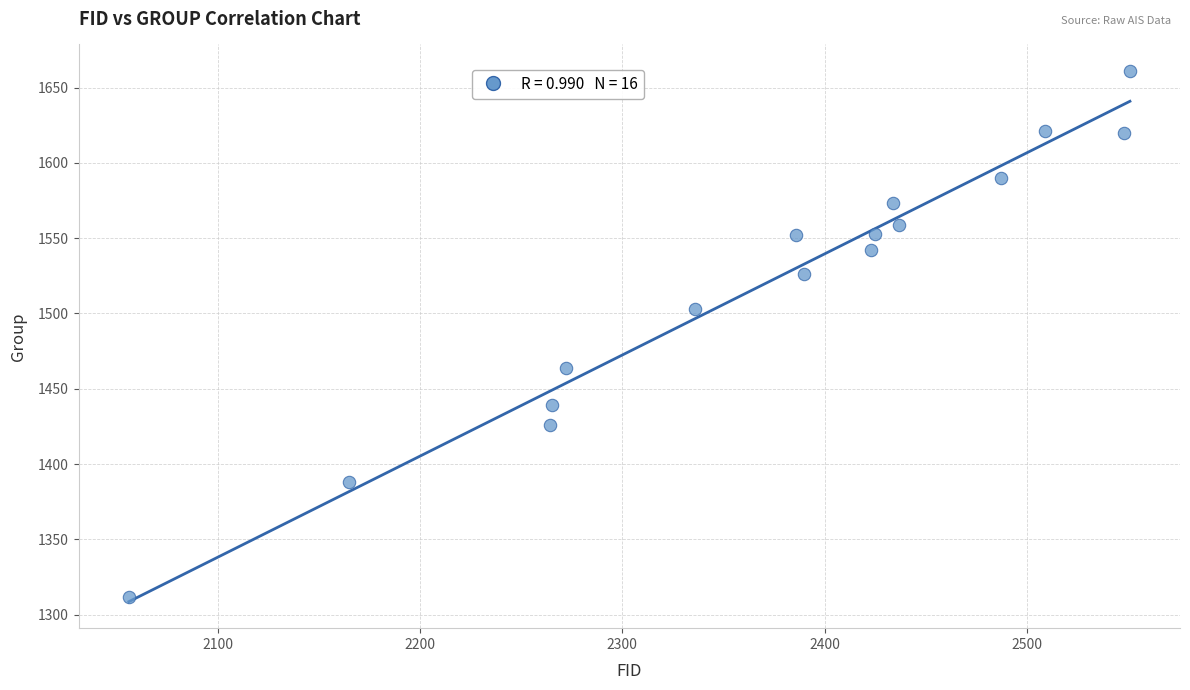

What Y value in the scatter plot is closest to 1486?

1503